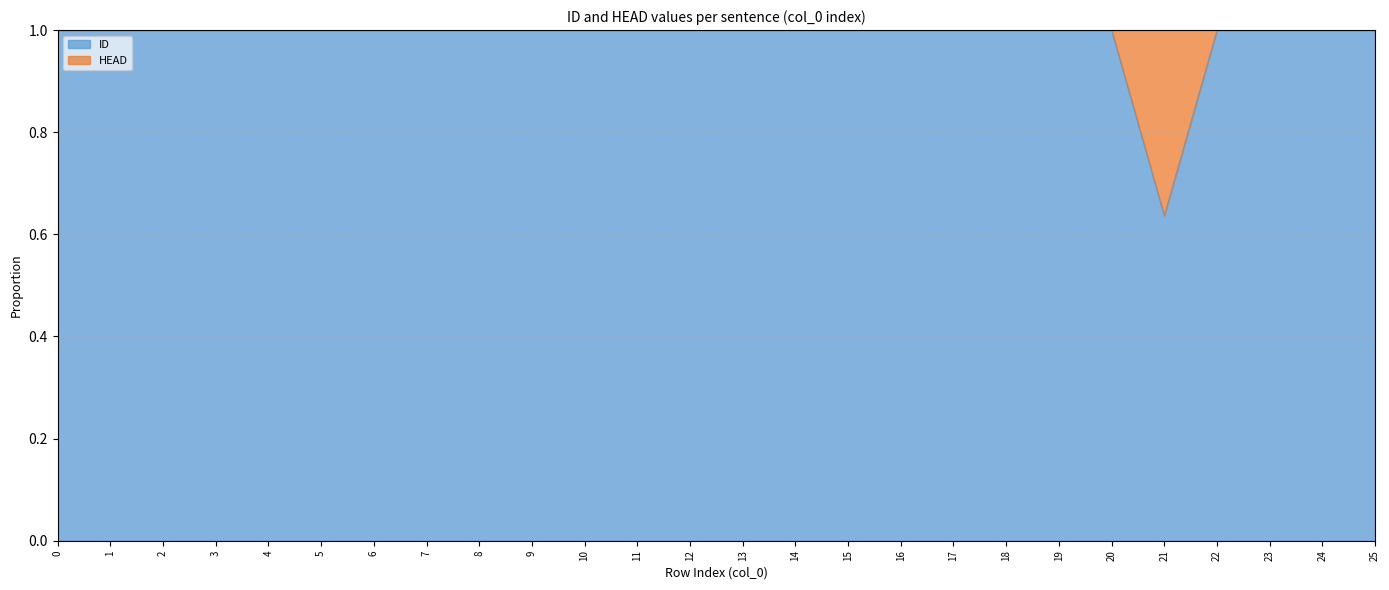

List the labels in order of value, largest first.

0, 1, 2, 3, 4, 5, 6, 7, 8, 9, 10, 11, 12, 13, 14, 15, 16, 17, 18, 19, 20, 22, 23, 24, 25, 21